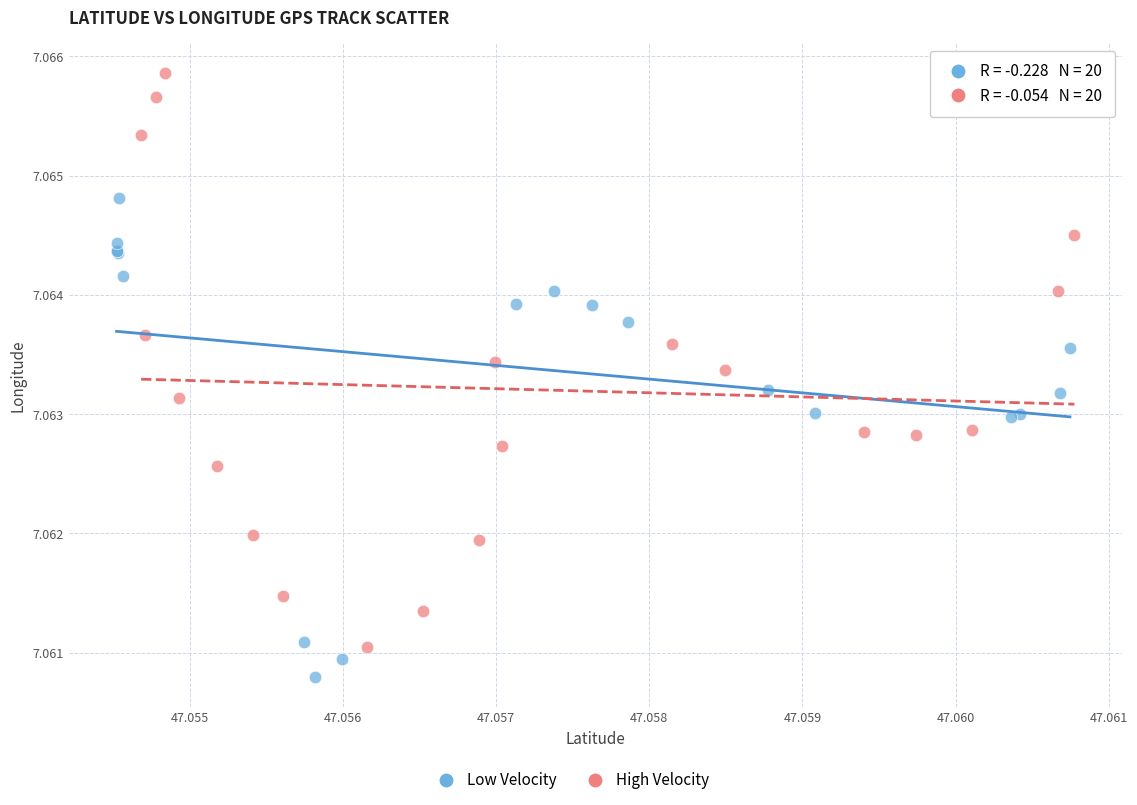

Which series contains the lowest Y value?

Low Velocity